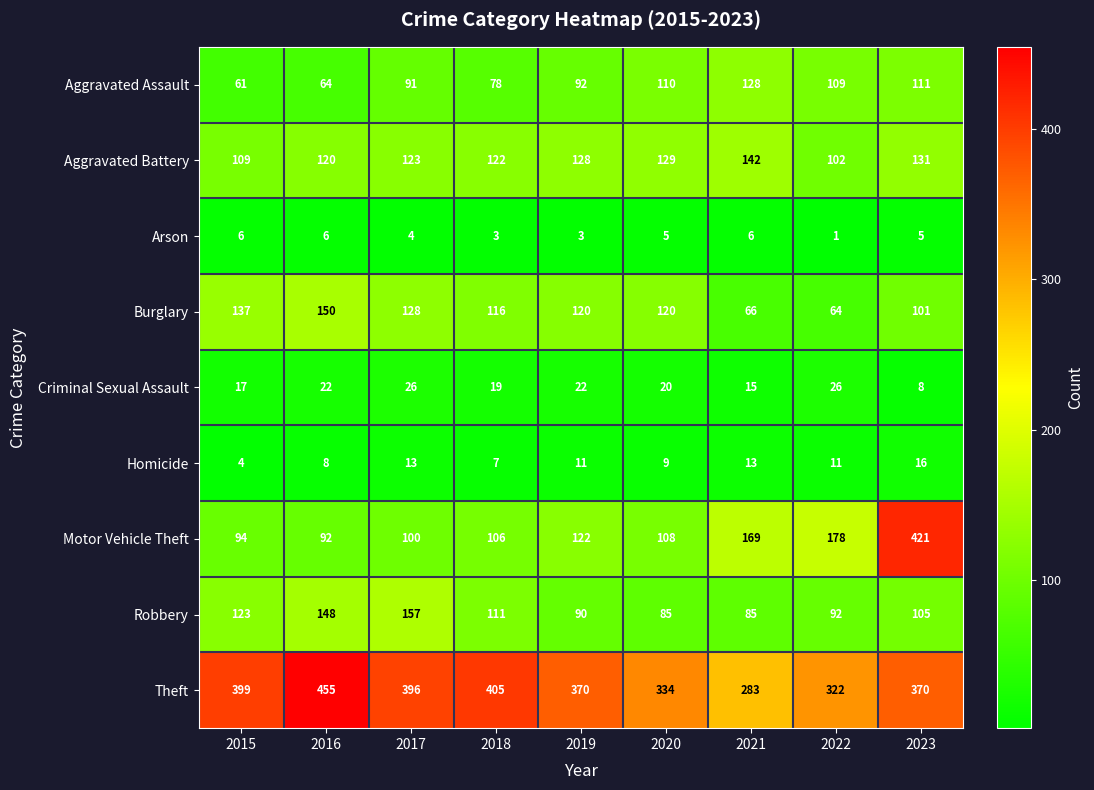

How many distinct data groups are displayed?

9